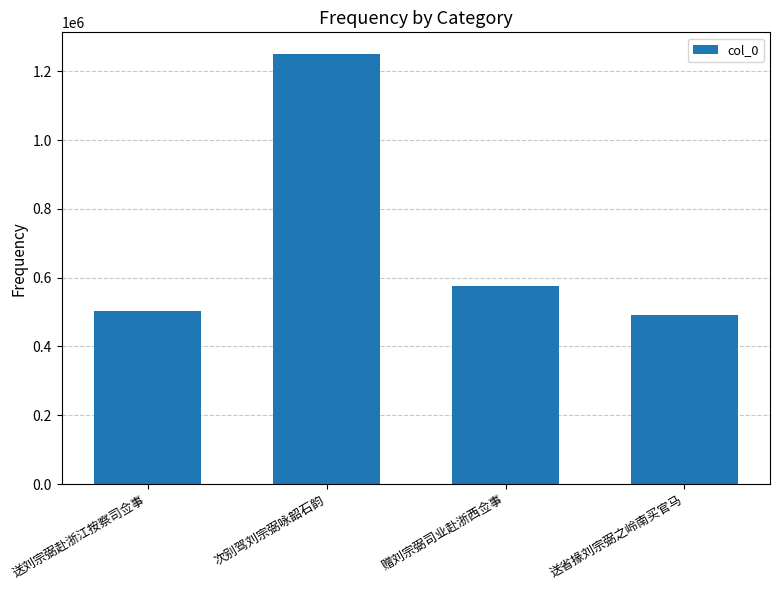

Rank the categories by value from lowest to highest.

送省掾刘宗弼之岭南买官马, 送刘宗弼赴浙江按察司佥事, 赠刘宗弼司业赴浙西佥事, 次别驾刘宗弼咏韶石韵